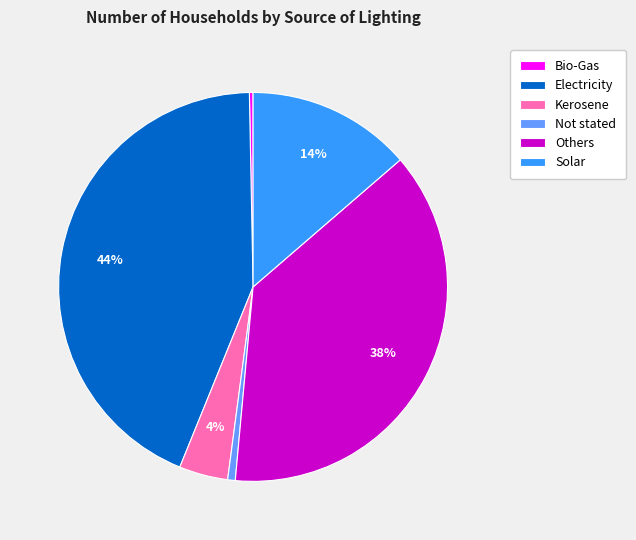

The Electricity slice represents 56% of the pie. True or false?

False